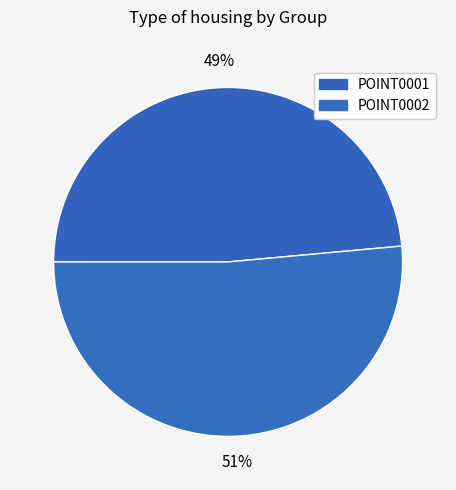

How much of the chart is everything except POINT0001?

51.4%